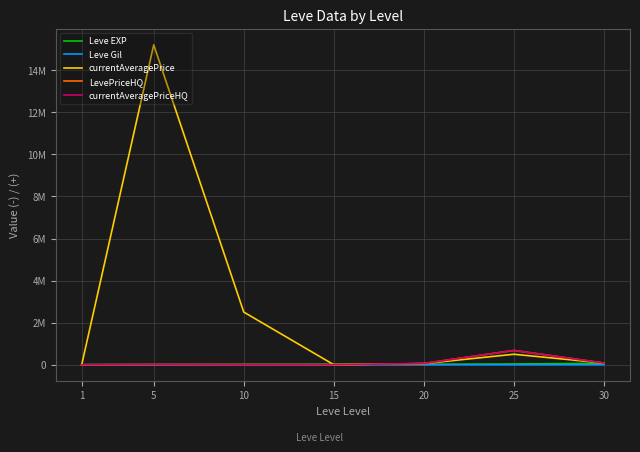

The currentAveragePrice series shows 79999.0 at 30. True or false?

True